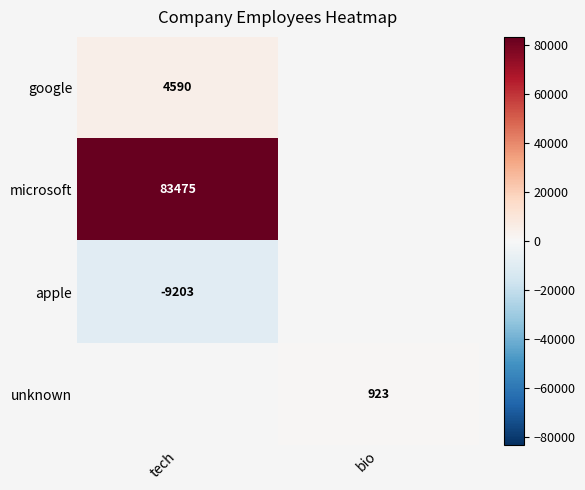

At how many categories does at least one series exceed 5691?

1